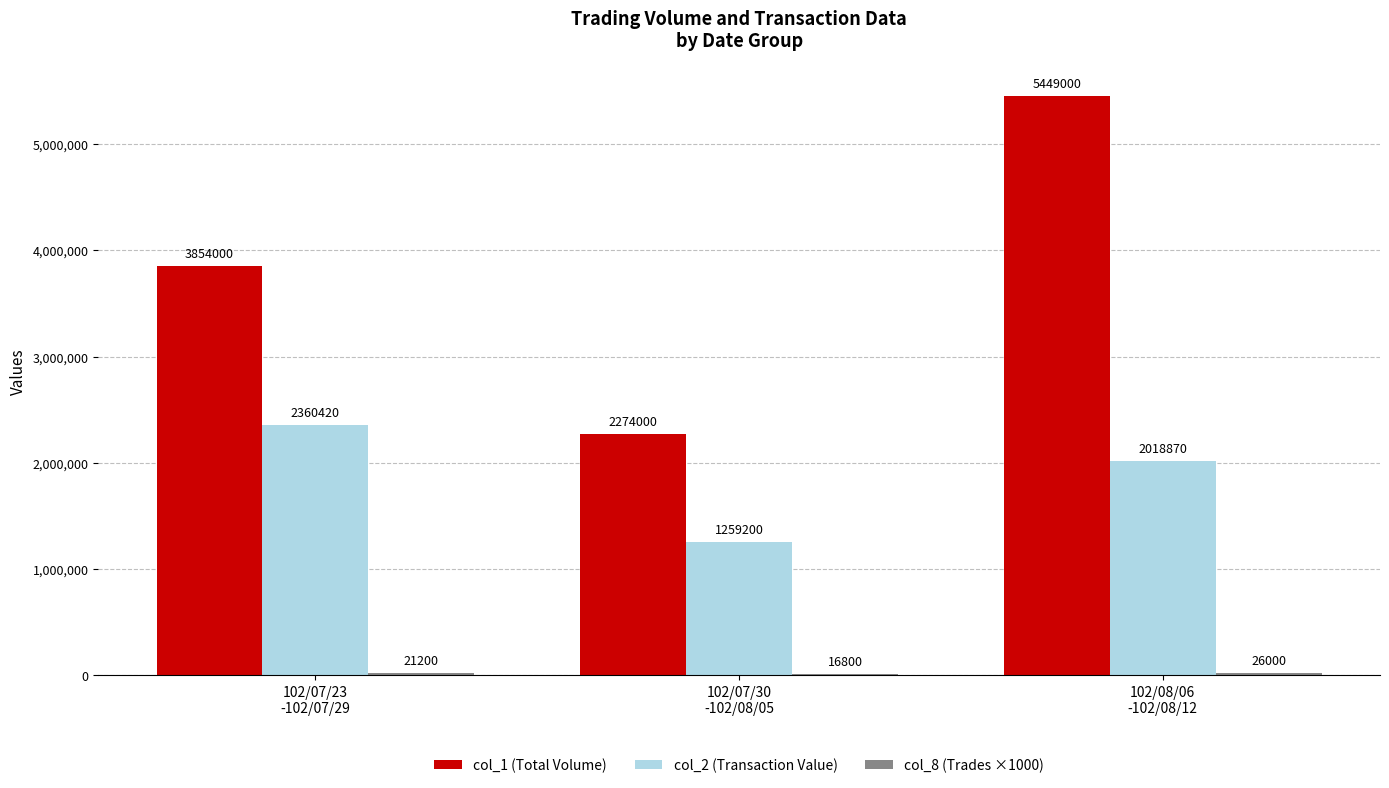

The col_1 (Total Volume) series shows 5449000 at 102/08/06
-102/08/12. True or false?

True